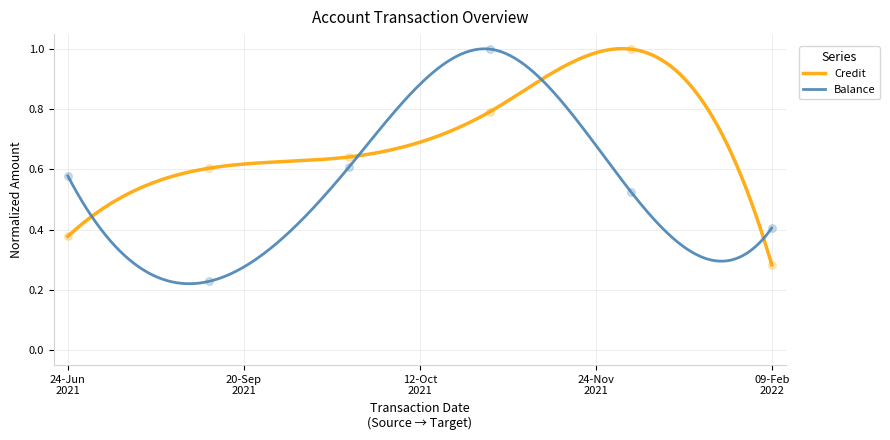

Is the value of Credit at 24-06-2021 greater than the value of Balance at 12-10-2021?

No